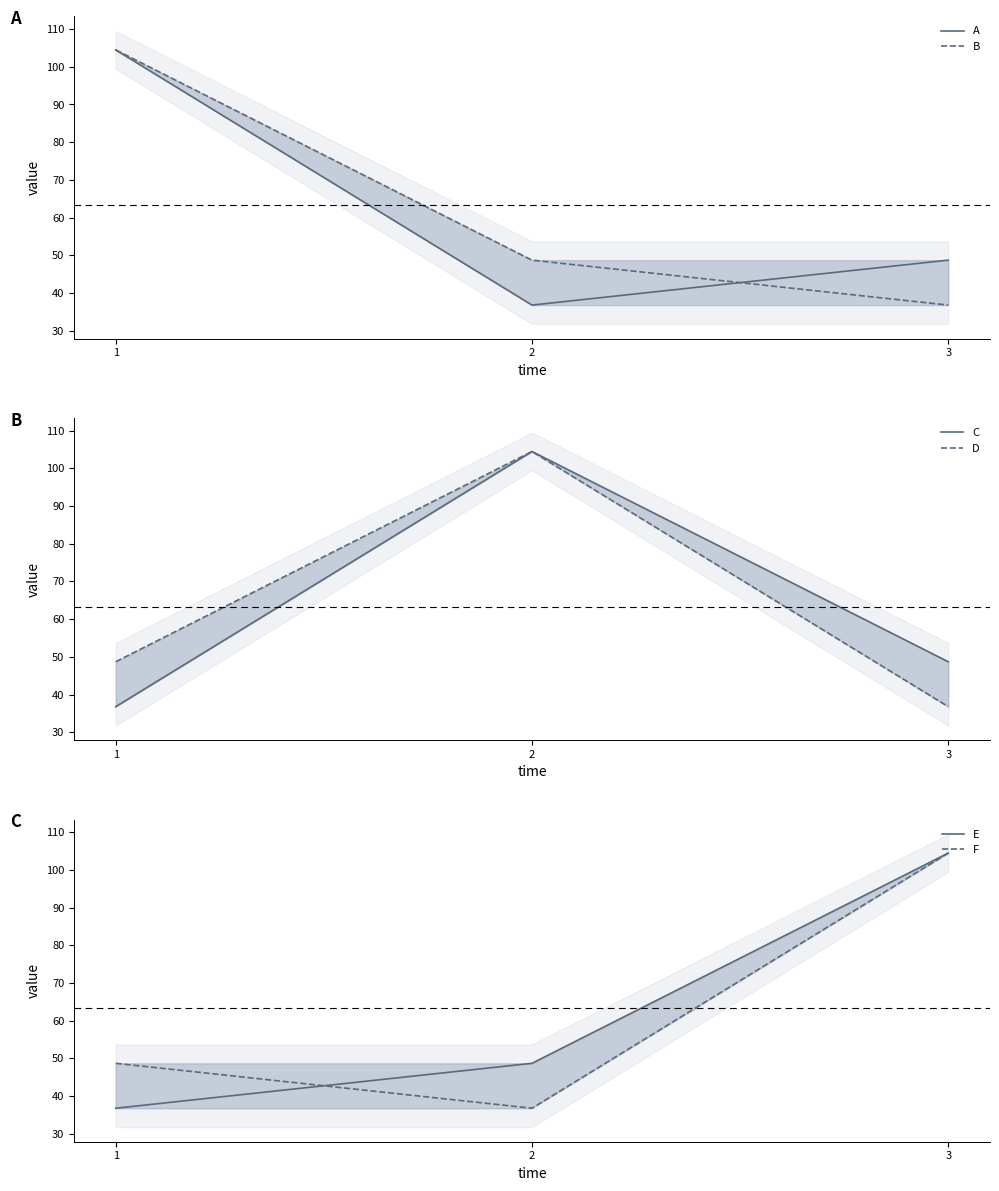

Count the number of categories in the chart.

3